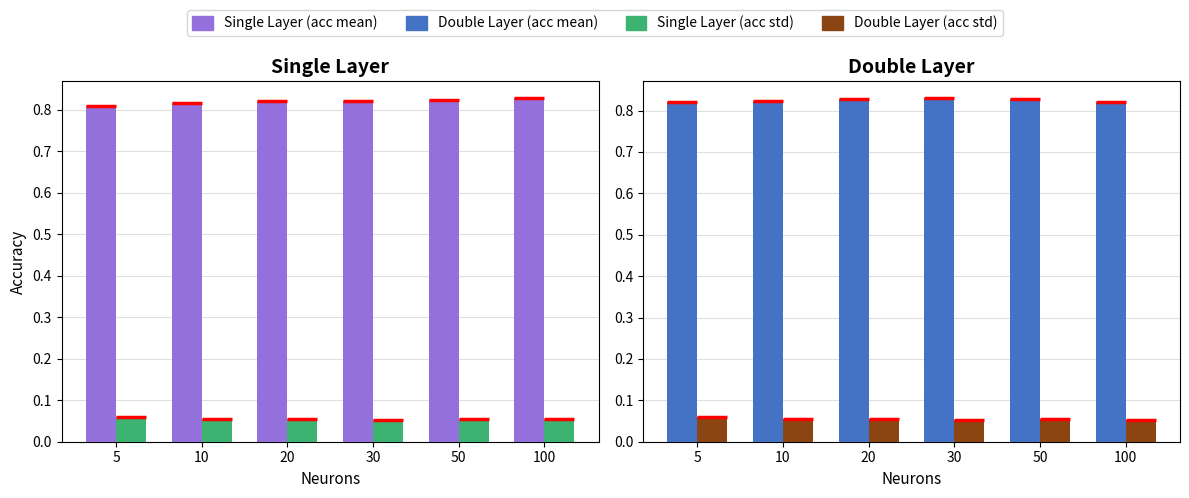

At which category is the sum across all series the highest?

50